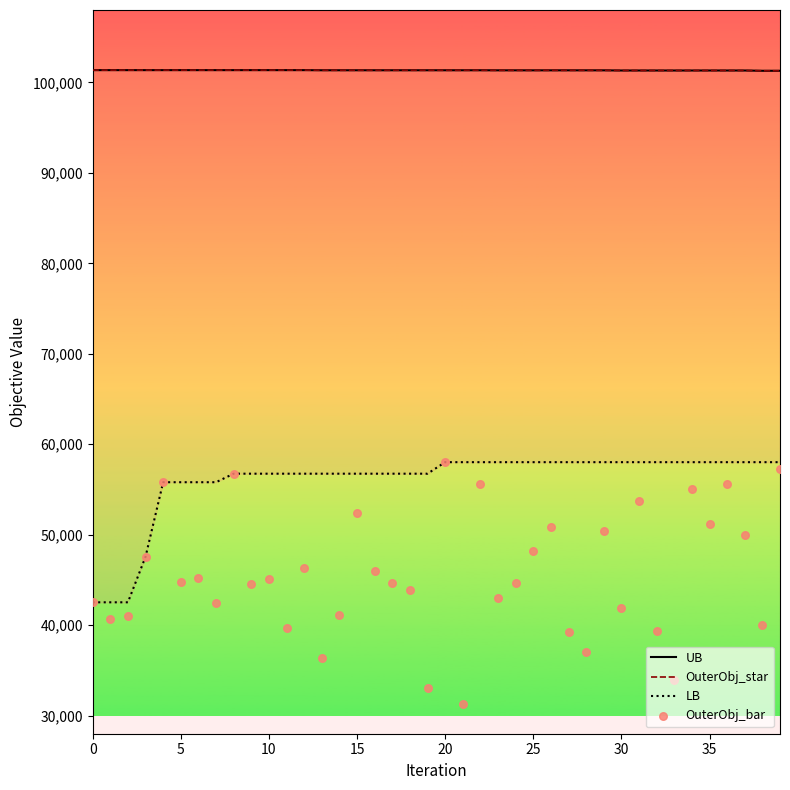

At which category is the sum across all series the highest?

20